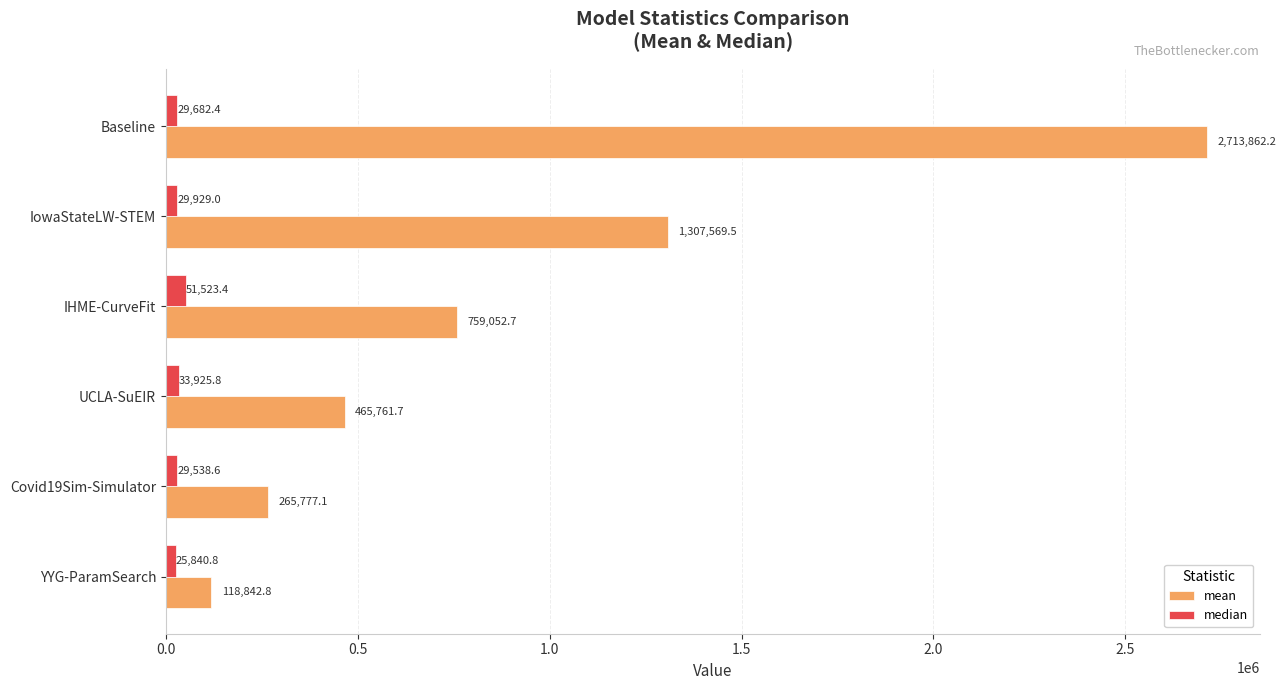

What is the difference between the second highest and second lowest values in the median series?

4387.2